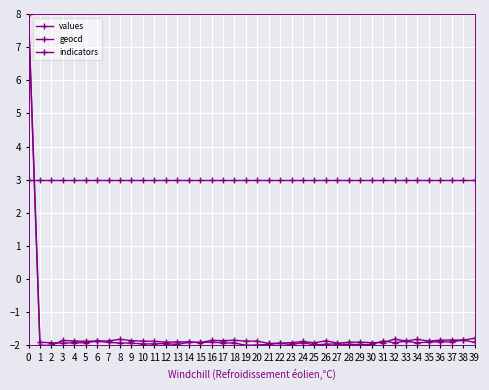

True or false: values has a value of -2.0 at 30.

True